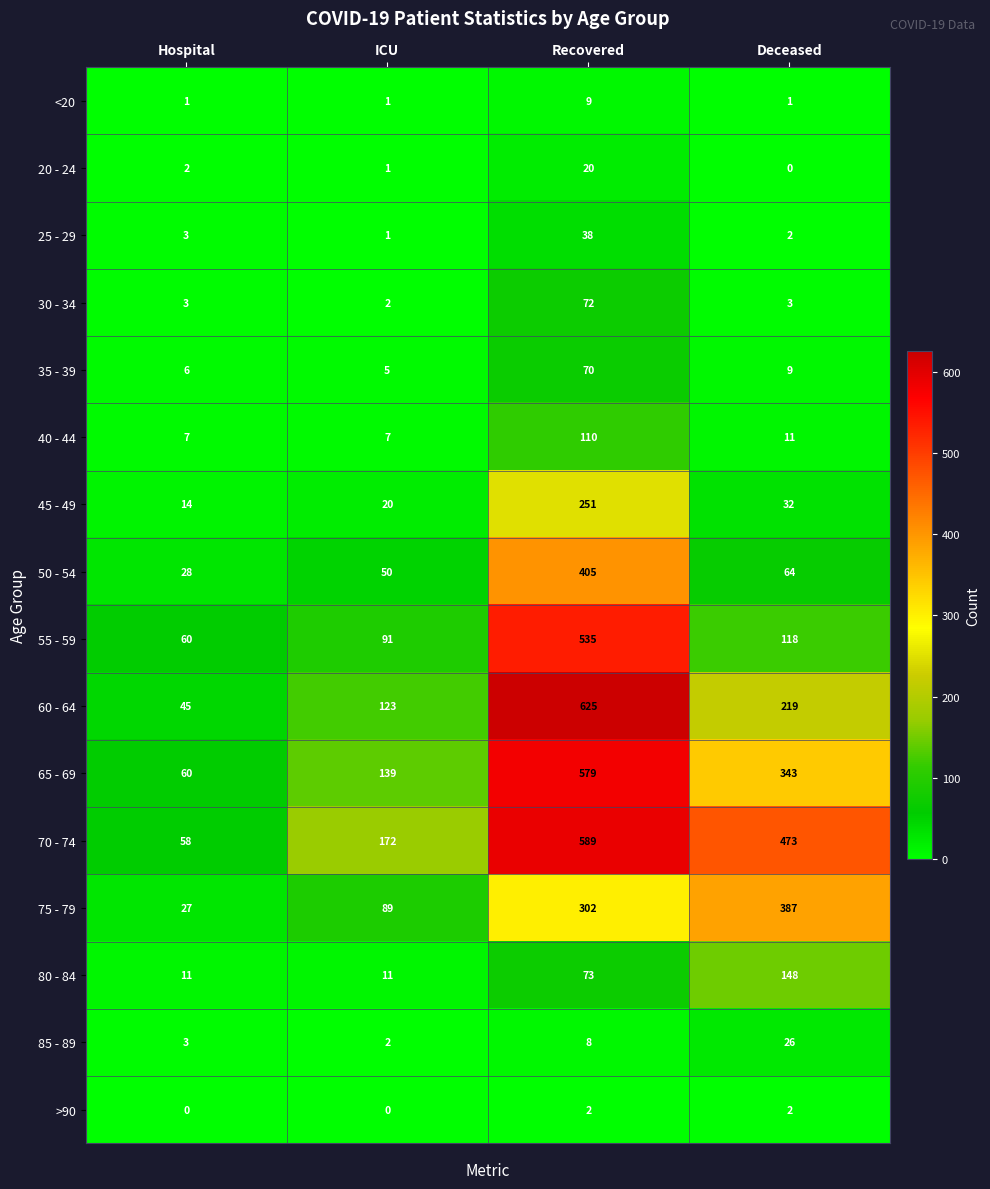

The value of 85 - 89 at ICU is 4. True or false?

False